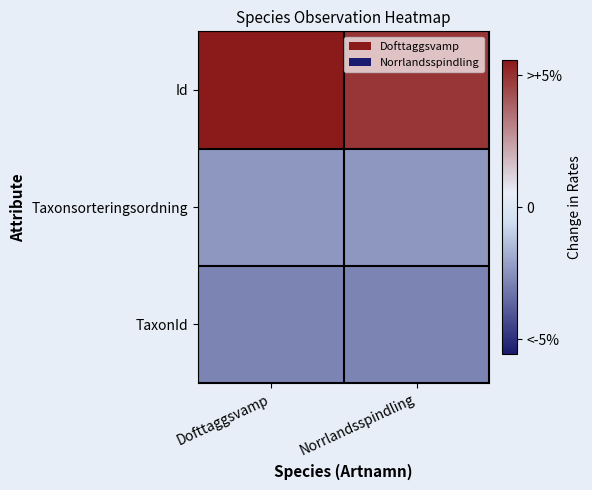

Which has a higher value, Norrlandsspindling or Dofttaggsvamp?

Dofttaggsvamp